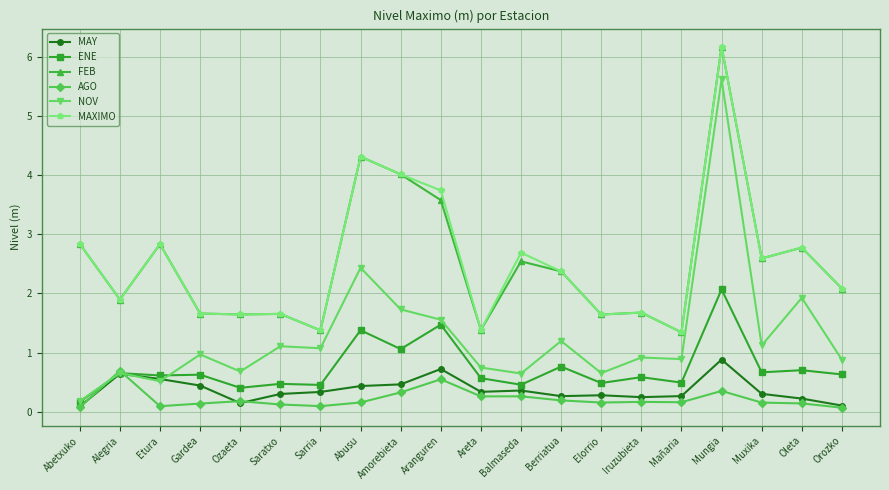

True or false: FEB and AGO cross at least once.

False